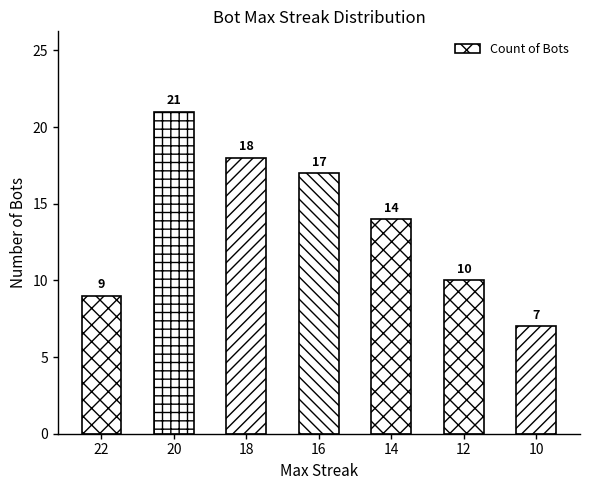

Does the chart contain any negative values?

No